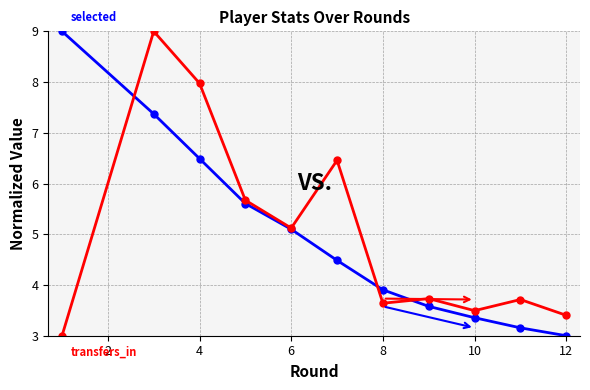

Count the number of data series in this chart.

2